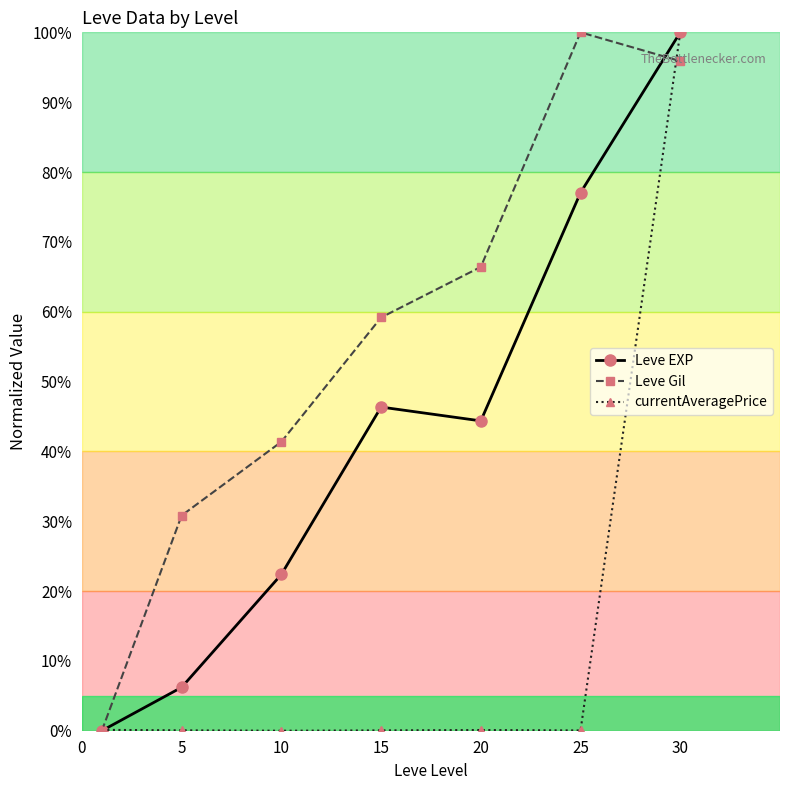

True or false: currentAveragePrice has more than 0 points higher than both neighbors.

True